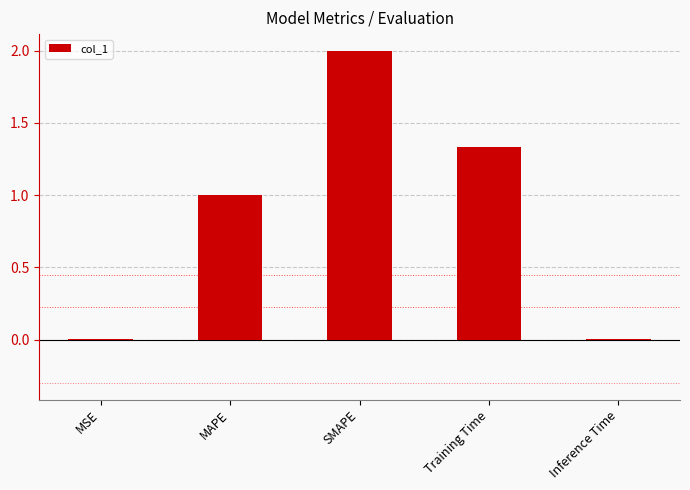

What is the greatest value displayed?

2.0